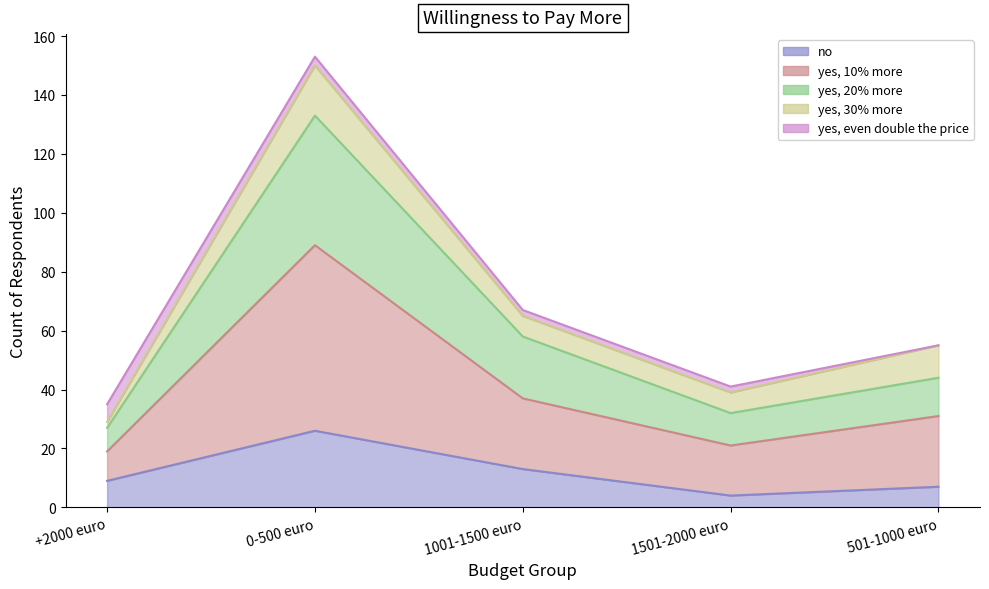

What is the value of the no point at the 4th from the left?

4